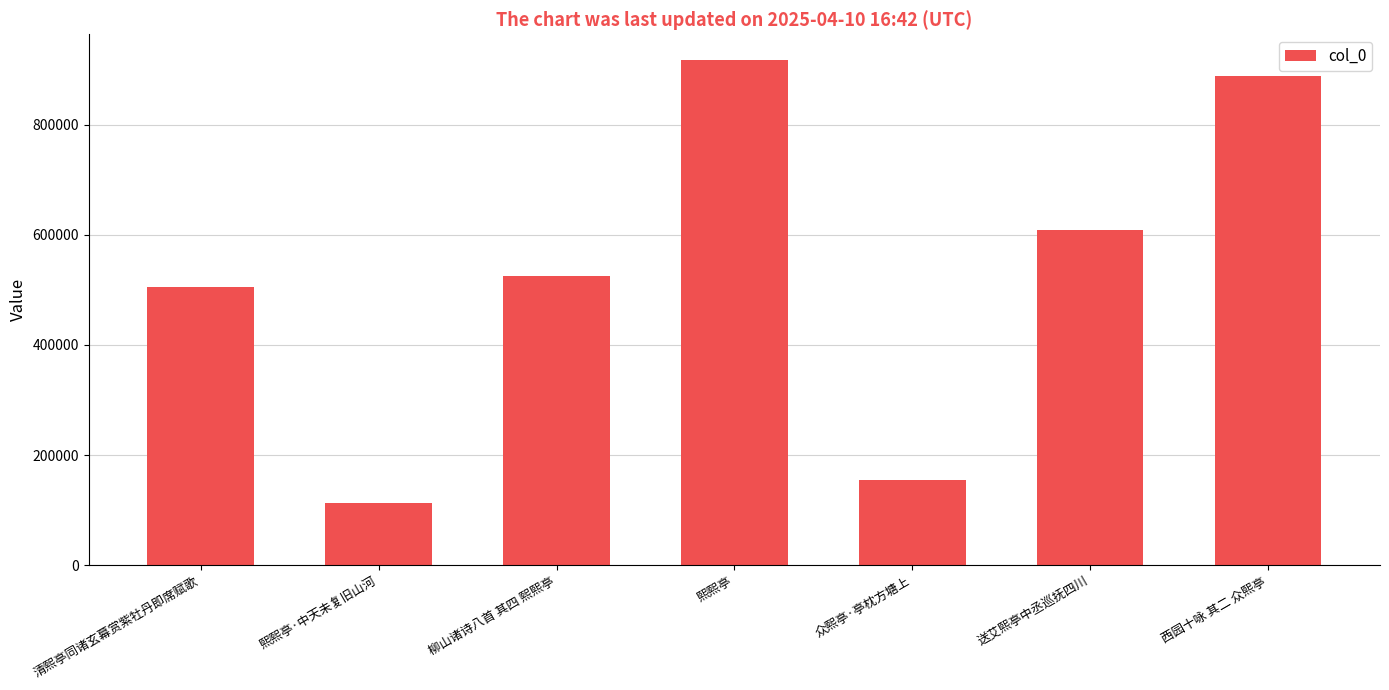

What is the maximum value shown in the chart?

918037